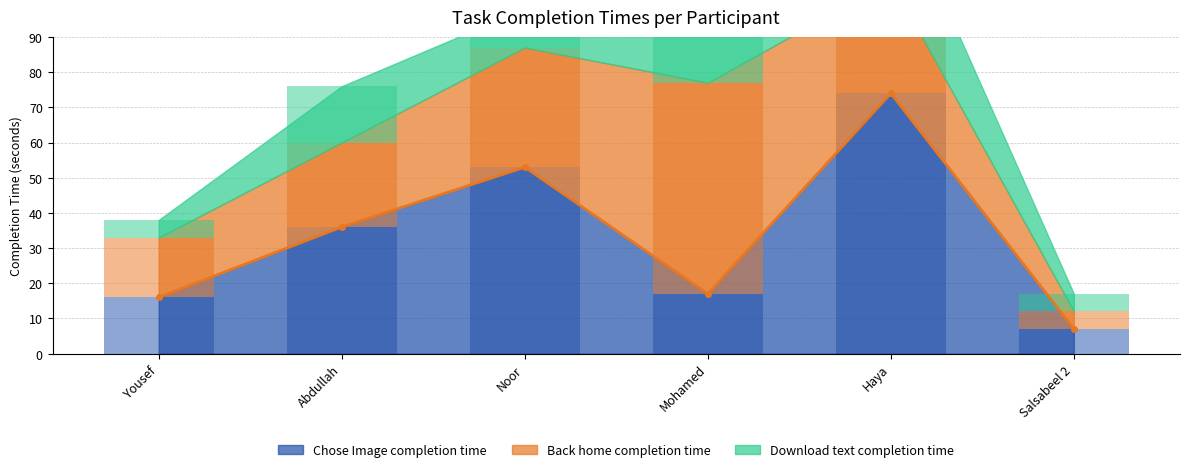

Reading left to right, extract all data points from this chart.

Chose Image completion time: Yousef=16	Abdullah=36	Noor=53	Mohamed=17	Haya=74	Salsabeel 2=7
Back home completion time: Yousef=17	Abdullah=24	Noor=34	Mohamed=60	Haya=32	Salsabeel 2=5
Download text completion time: Yousef=5	Abdullah=16	Noor=11	Mohamed=17	Haya=28	Salsabeel 2=5